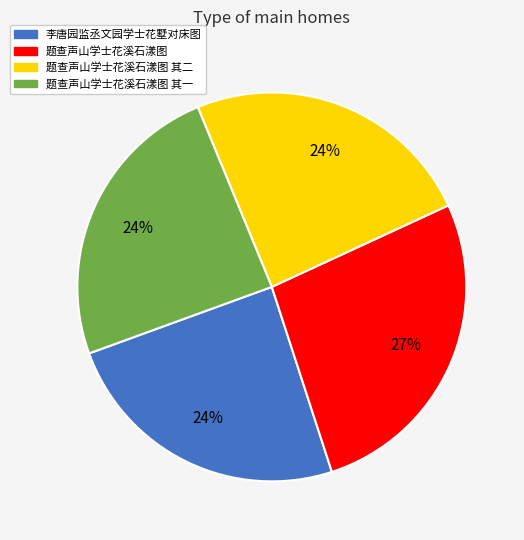

Do 李唐园监丞文园学士花墅对床图 and 题查声山学士花溪石漾图 其二 together represent more than half of the pie?

No